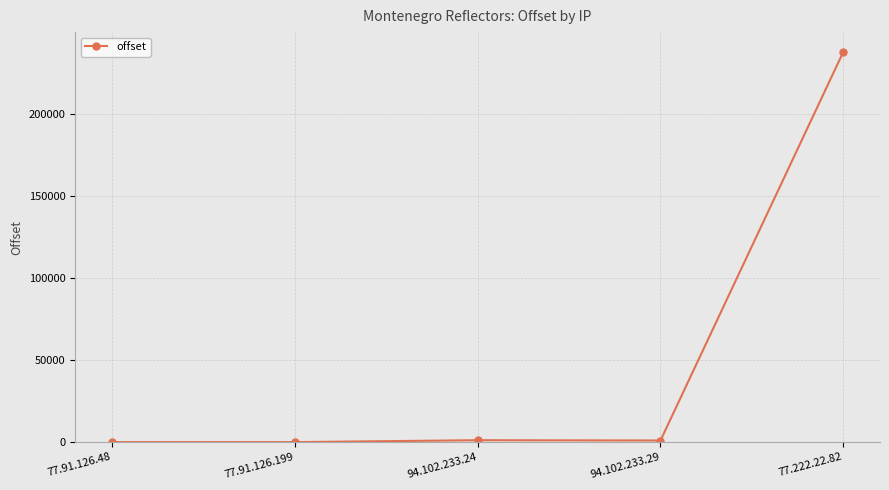

At which label is the value closest to 119052?

94.102.233.24